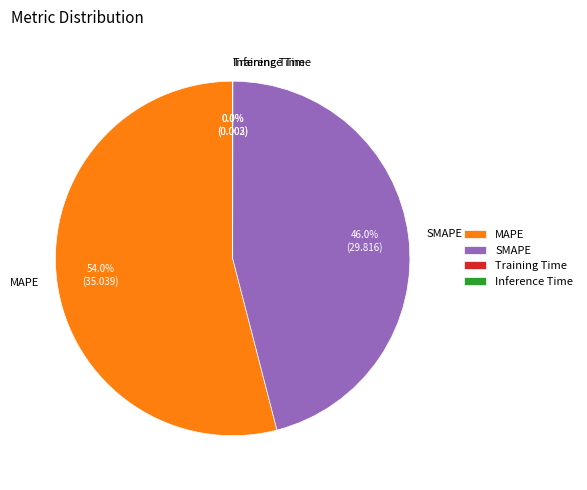

How much of the chart is everything except MAPE?

46.0%